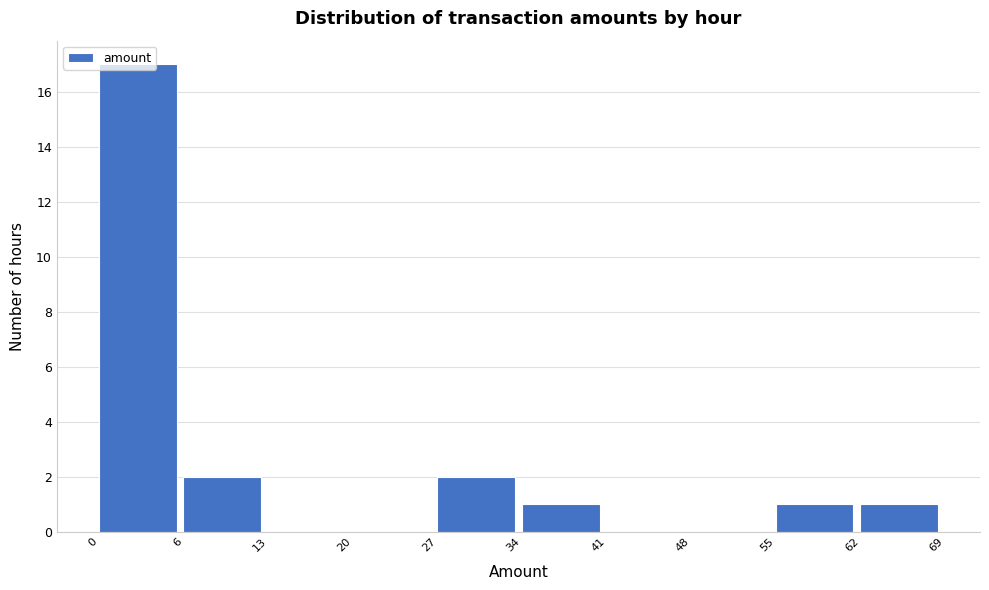

The chart shows a value of 2 at 6. True or false?

True